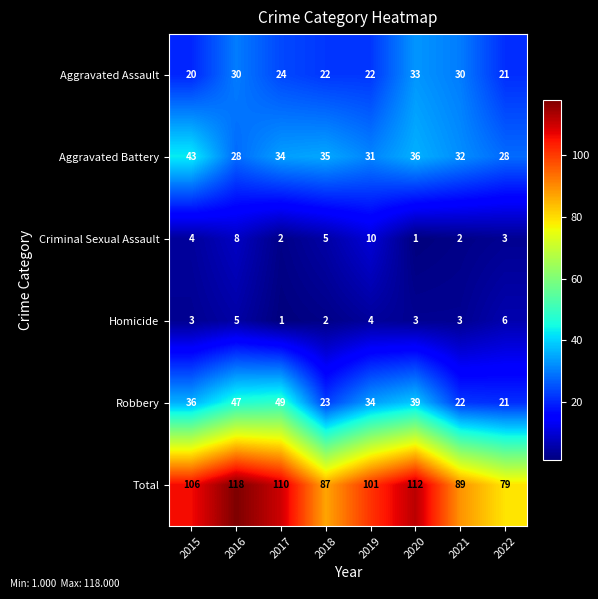

Which category has the highest value across all series?

2016